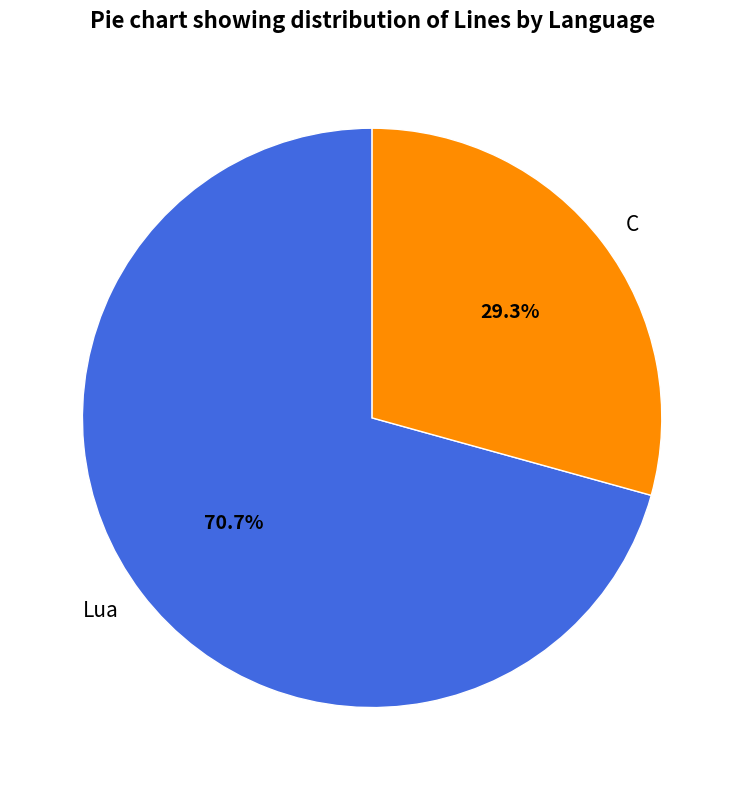

Approximately how many times larger is the value at Lua compared to C?

2.4